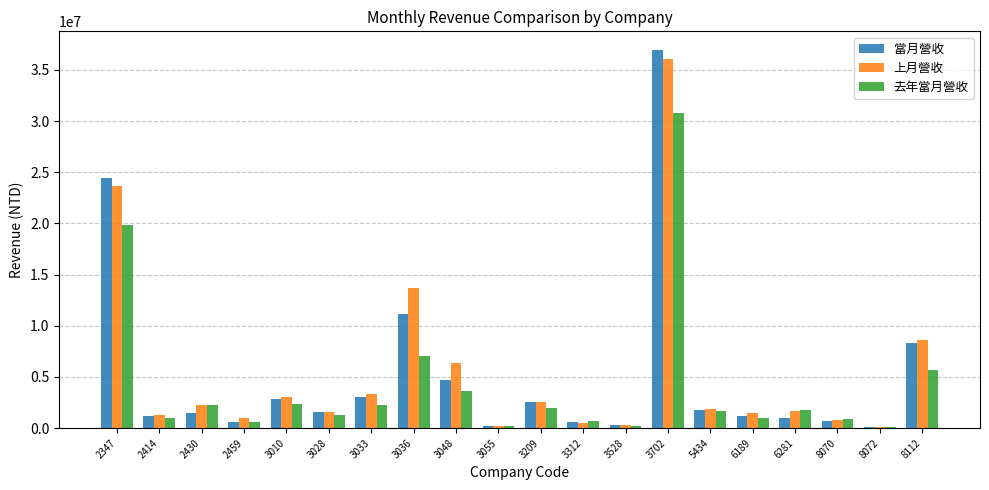

Are the bars horizontal?

No